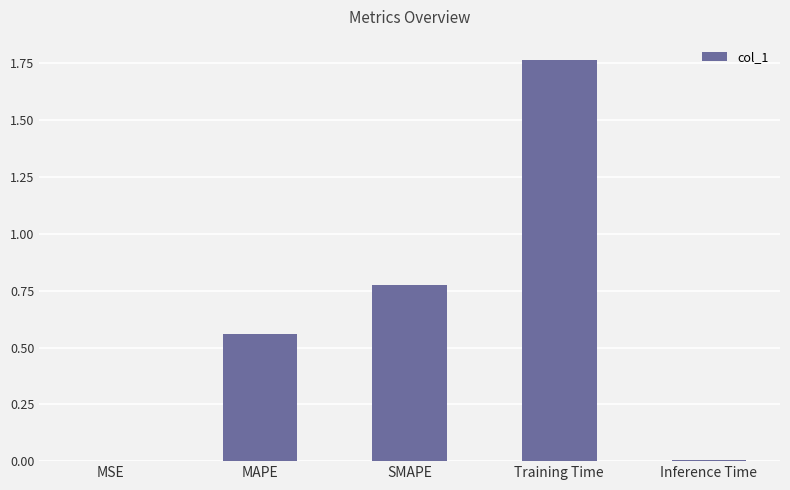

Count the number of data series in this chart.

1